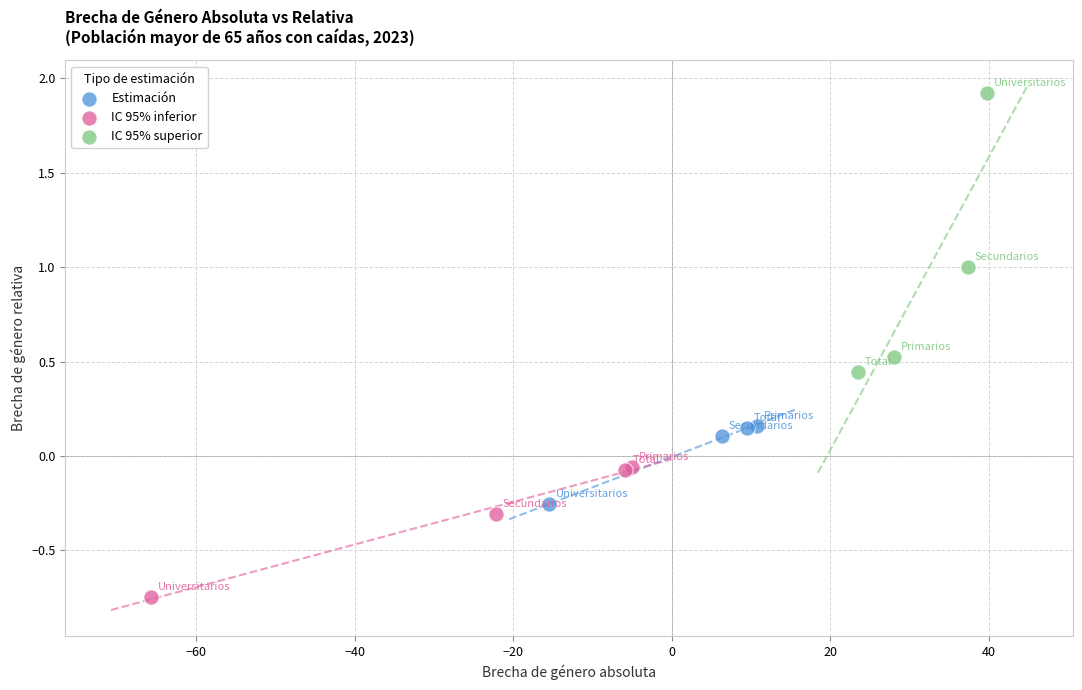

Which series reaches the maximum Y coordinate?

IC 95% superior